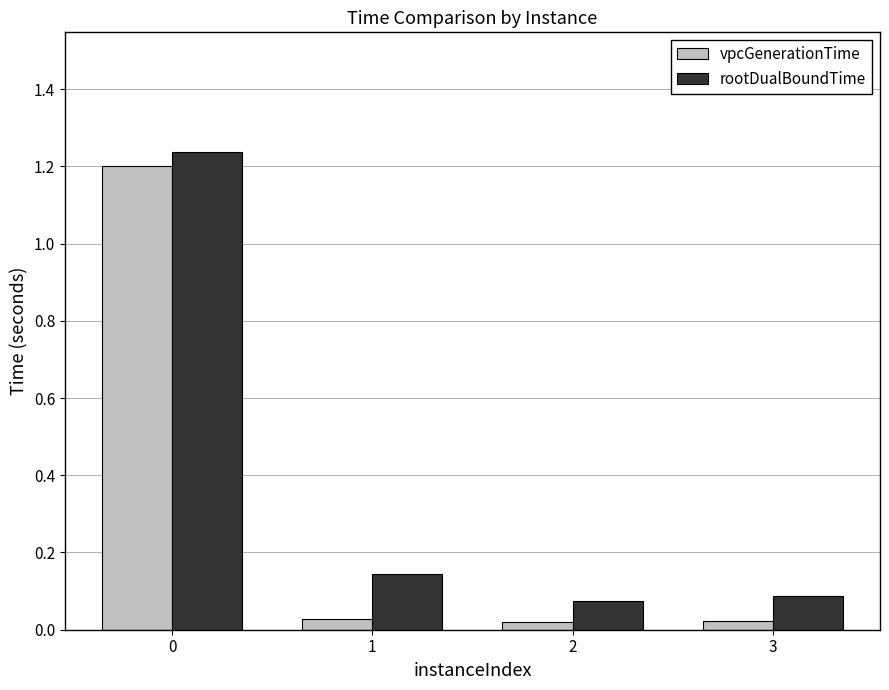

How many groups of bars are there?

4